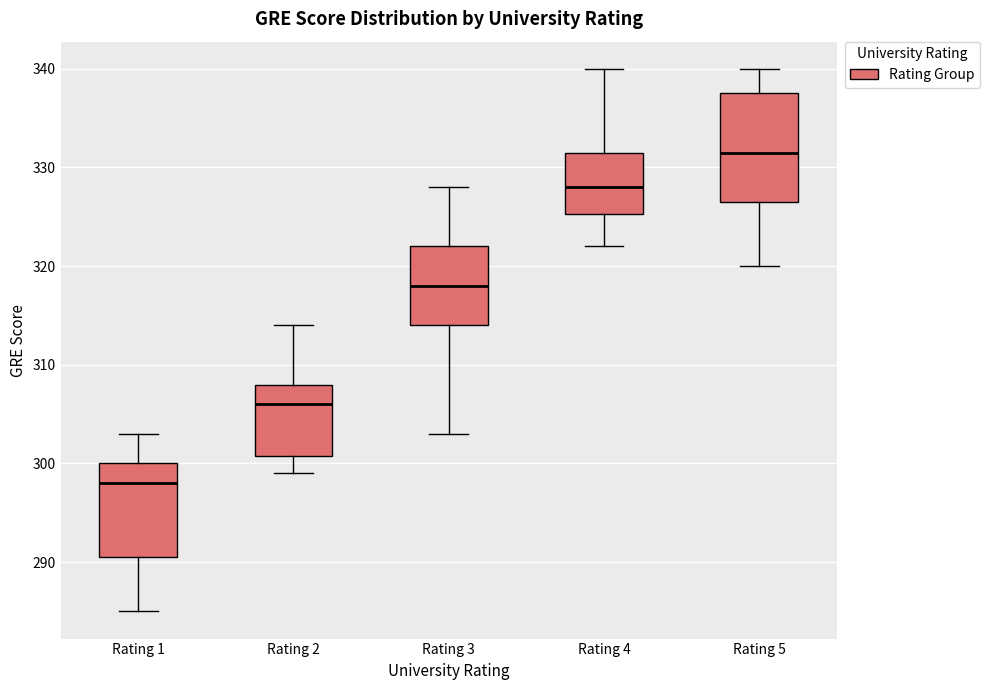

Reading left to right, read every box against the y-axis: the position of its median line, the range the box covers, and the ends of its whiskers. The values are not printed on the chart, so give them approximately, as read against the axis.

Rating 1: median 298, box 291 to 300, whiskers 285 to 303
Rating 2: median 306, box 301 to 308, whiskers 299 to 314
Rating 3: median 318, box 314 to 322, whiskers 303 to 328
Rating 4: median 328, box 325 to 332, whiskers 322 to 340
Rating 5: median 332, box 327 to 338, whiskers 320 to 340